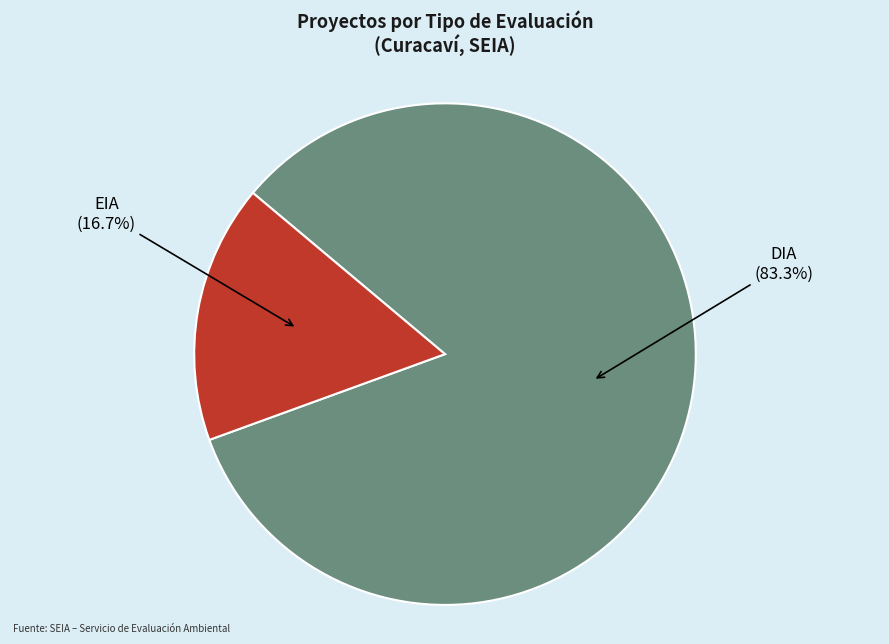

Is there any slice that represents more than half of the pie?

Yes